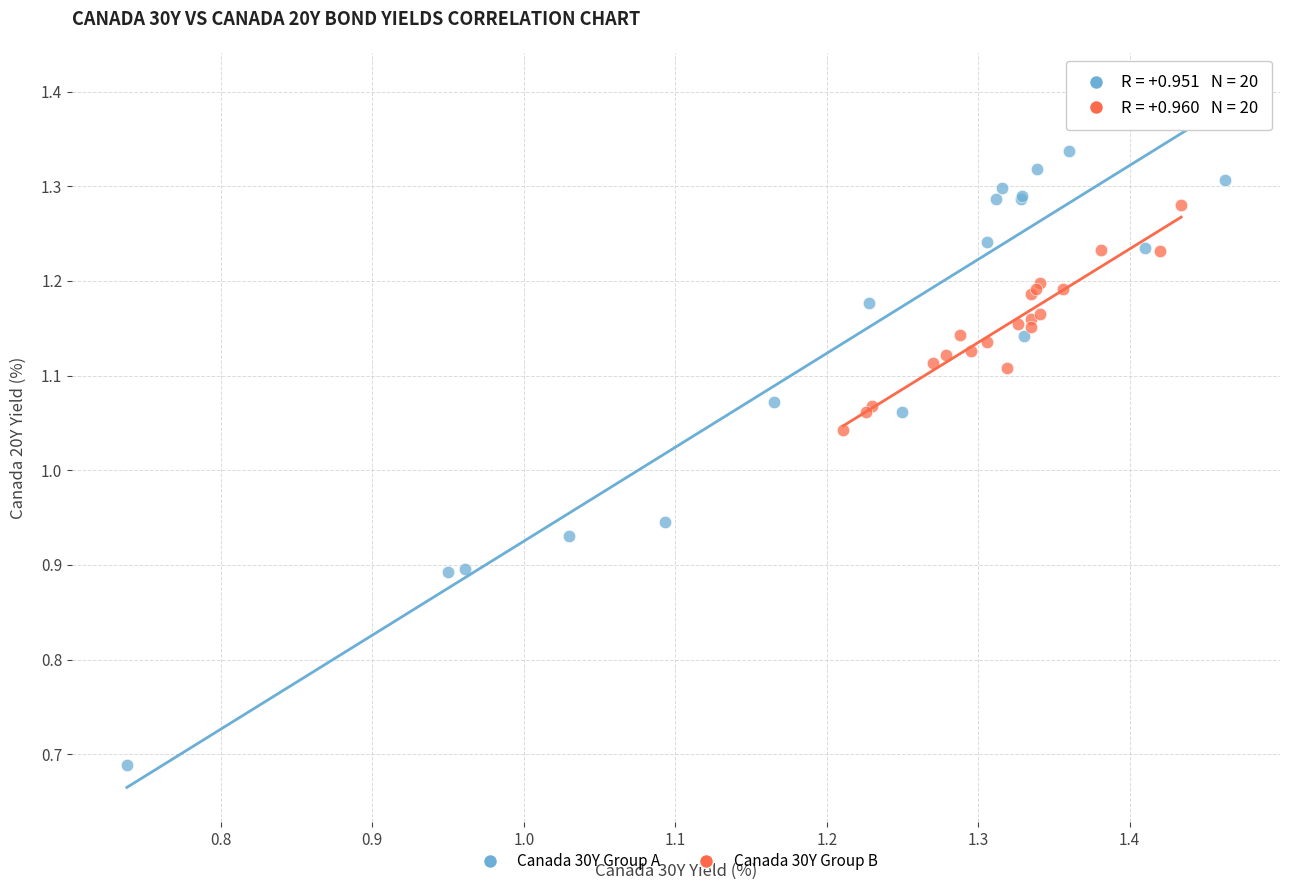

Which series has the widest spread of Y values?

Canada 30Y Group A